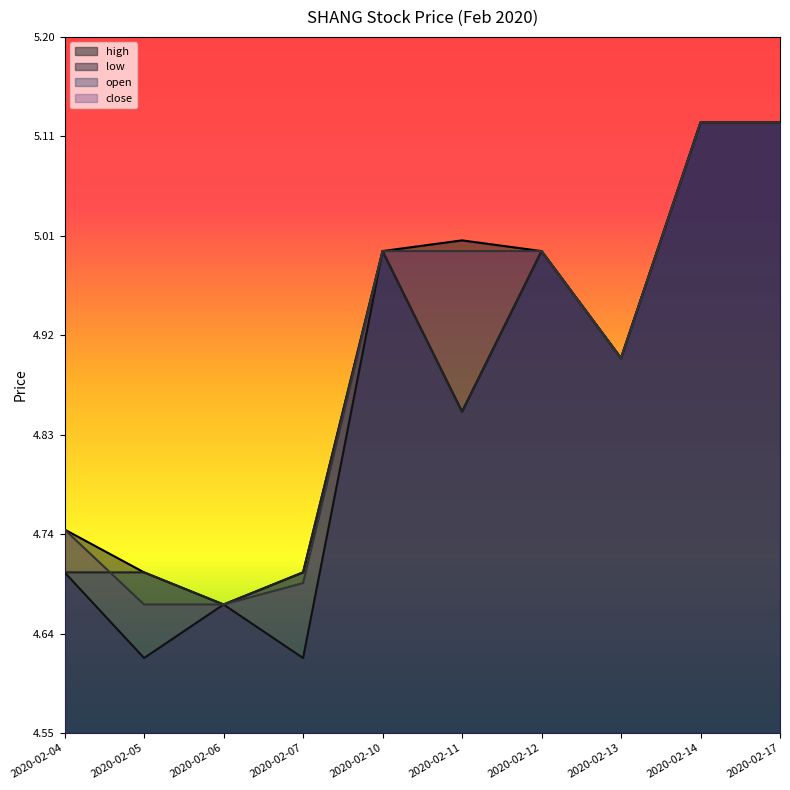

How many lines are shown in the chart?

4